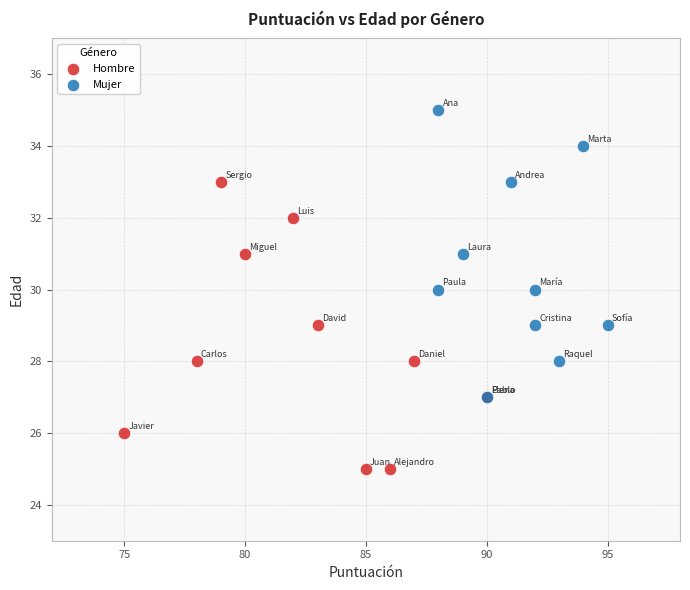

Which series reaches the minimum Y coordinate?

Hombre